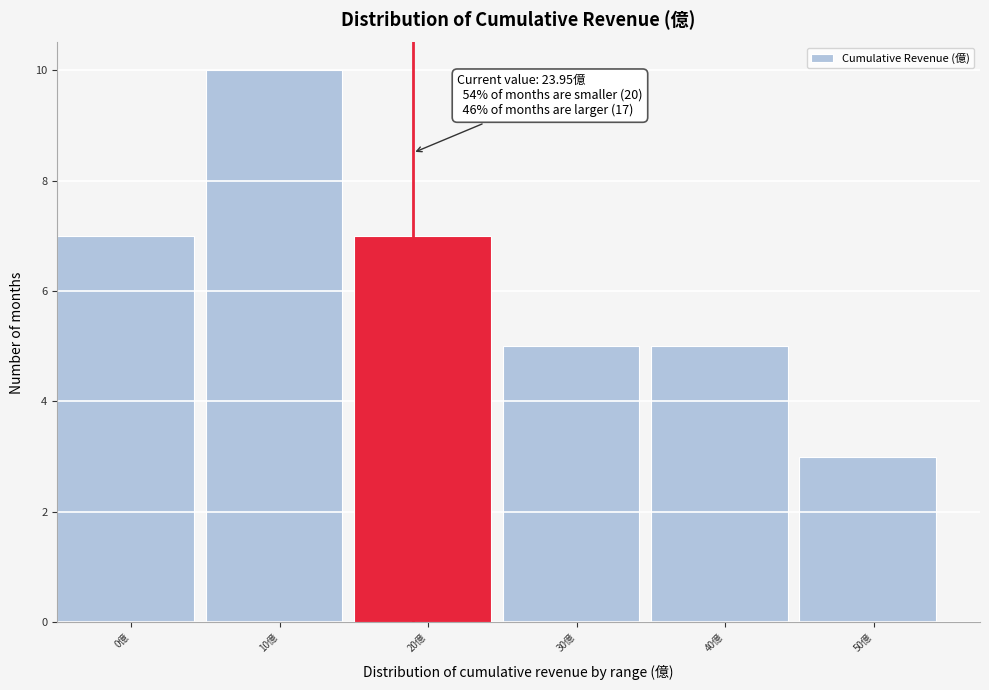

Reading left to right, list all the values displayed in this chart.

7	10	7	5	5	3